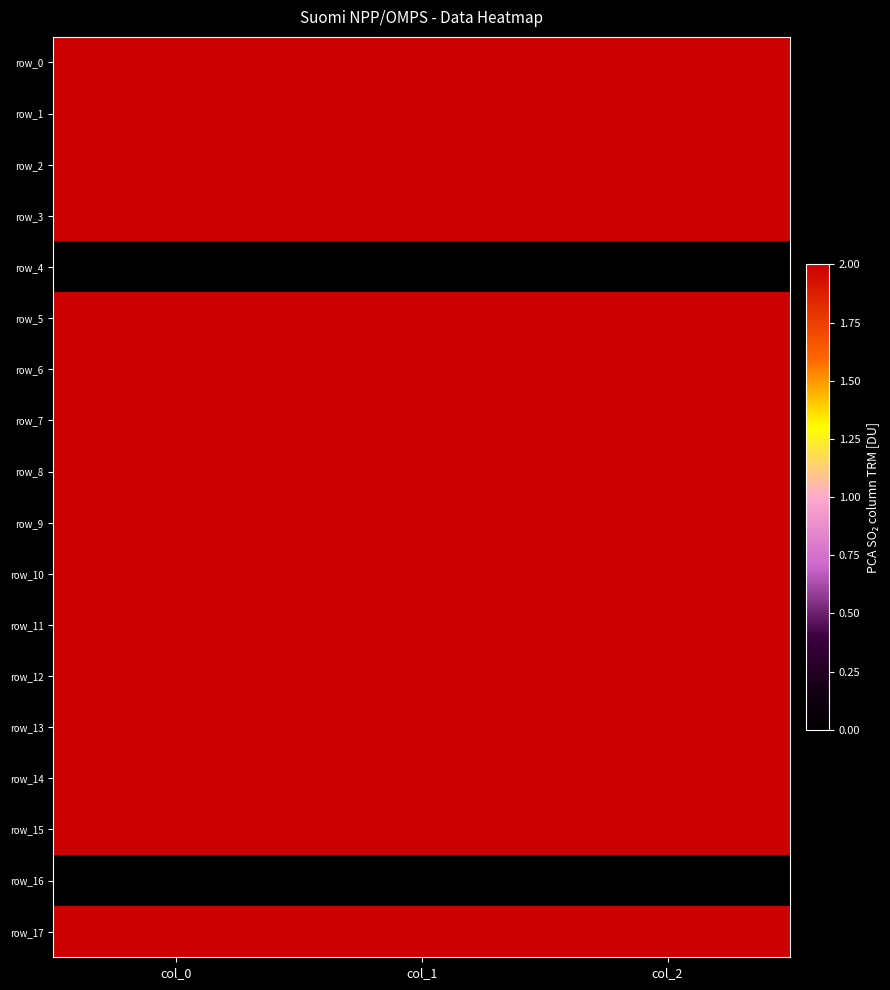

Which series changed the most between col_0 and col_1?

row_17